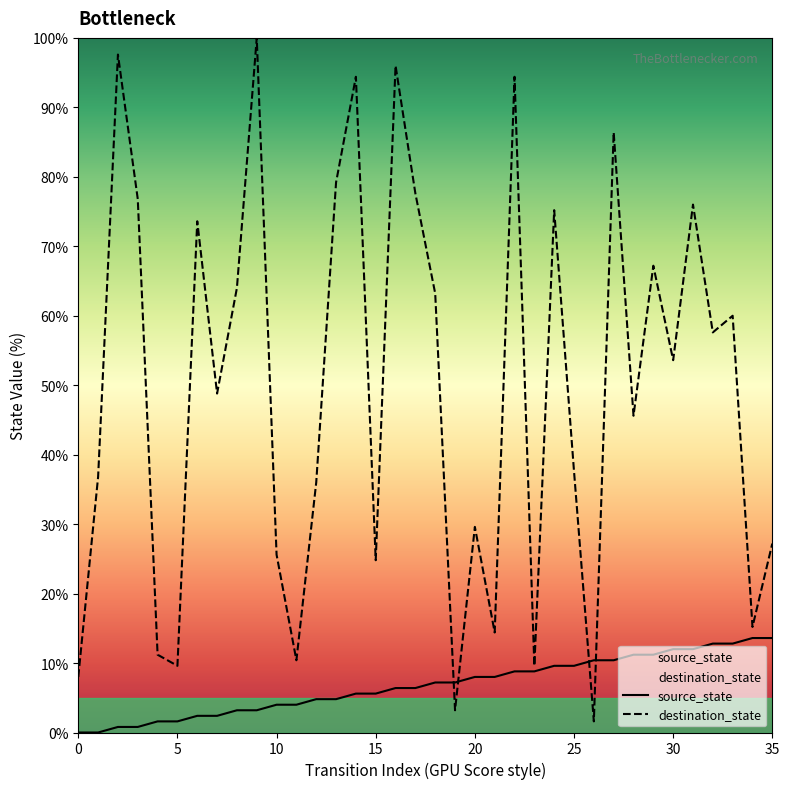

How many data points in source_state are less than 7?

18